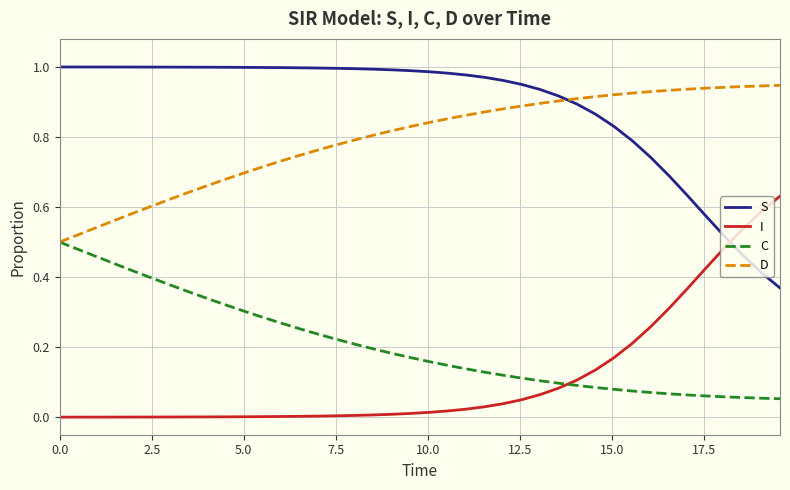

How many lines are shown in the chart?

4